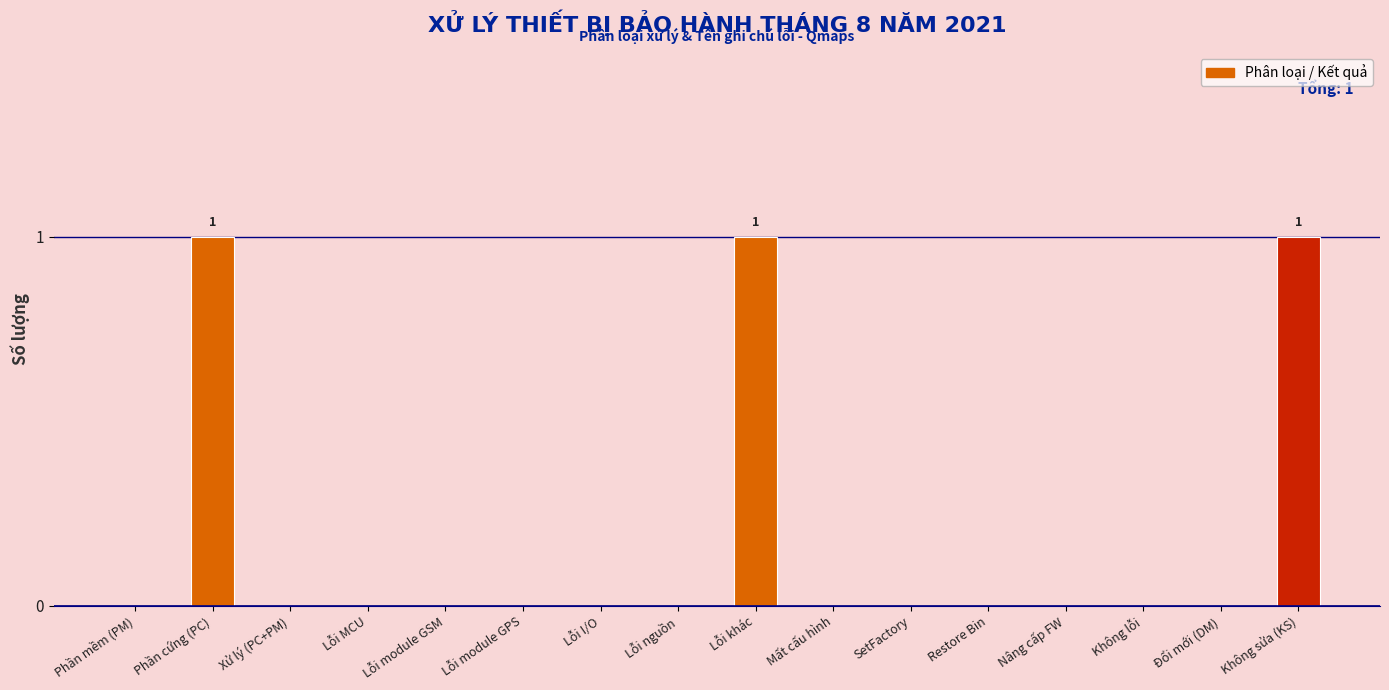

What is the sum of all values?

3